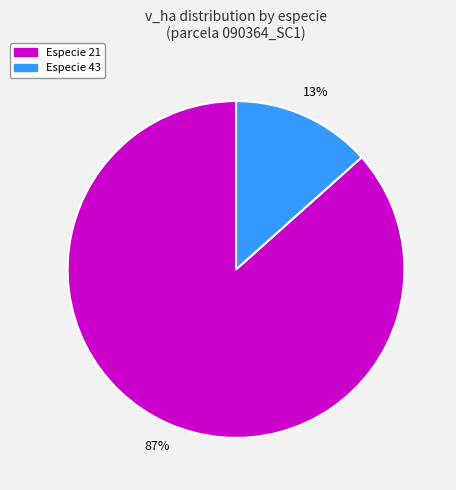

Is there any slice that represents more than half of the pie?

Yes